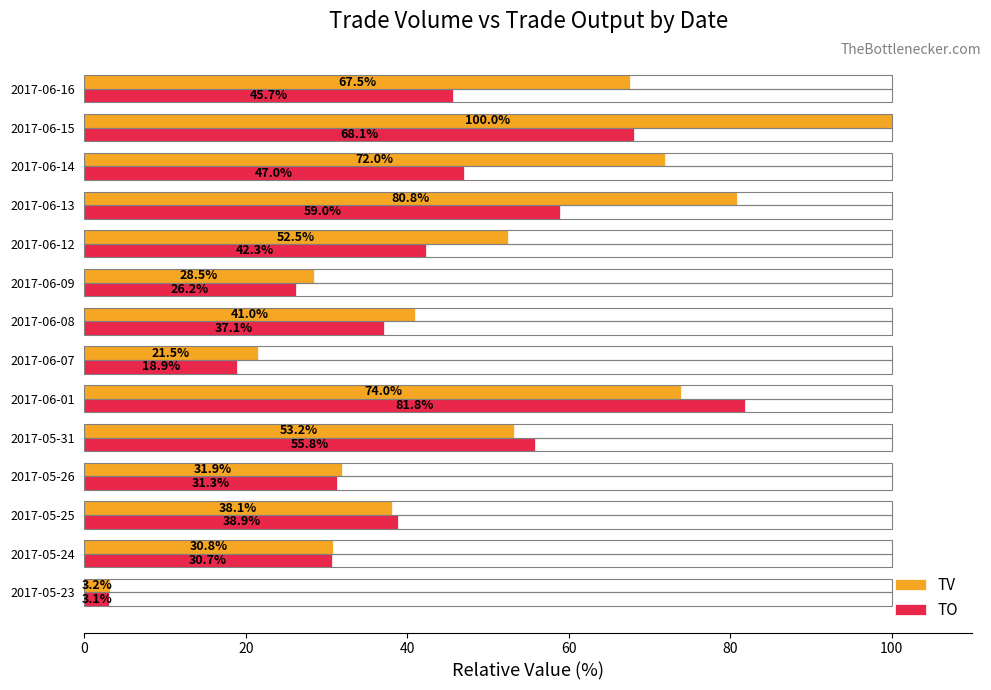

Which label corresponds to the largest value in the chart?

2017-06-15